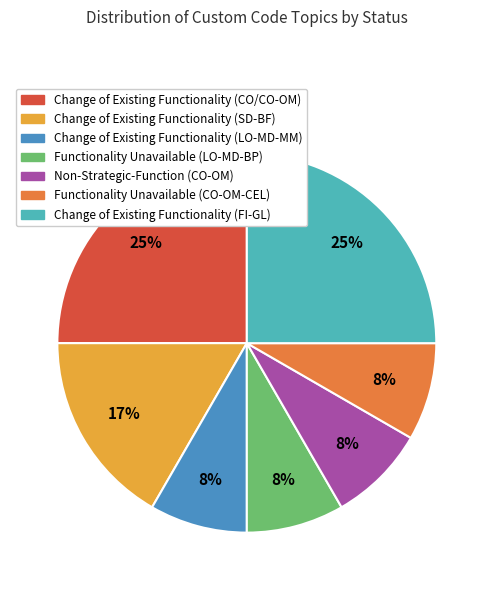

To the nearest percent, what percentage of the pie is Functionality Unavailable (LO-MD-BP)?

8%